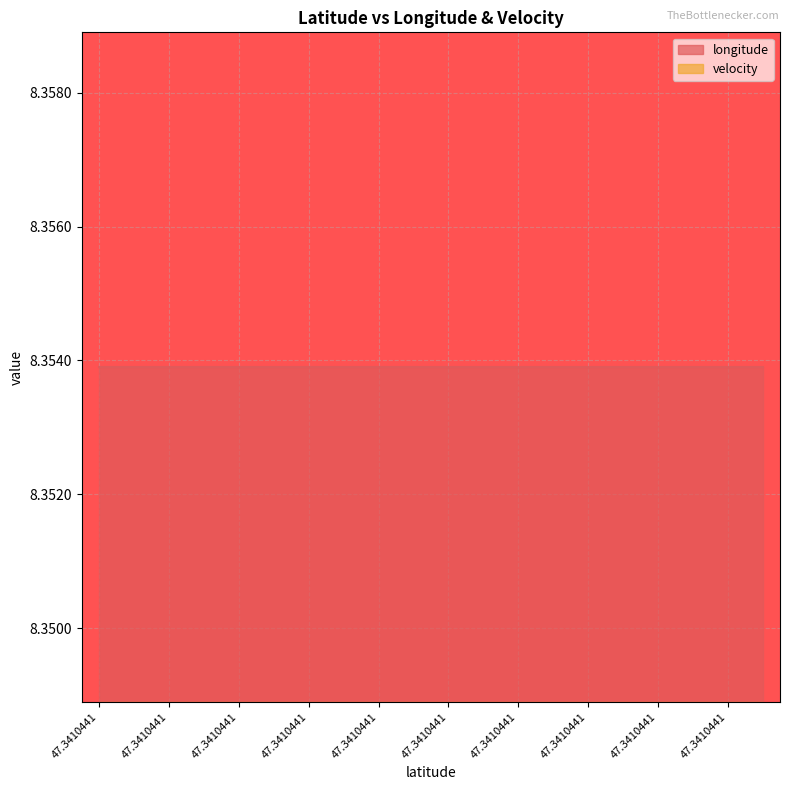

What is the sum of all longitude values?

167.1